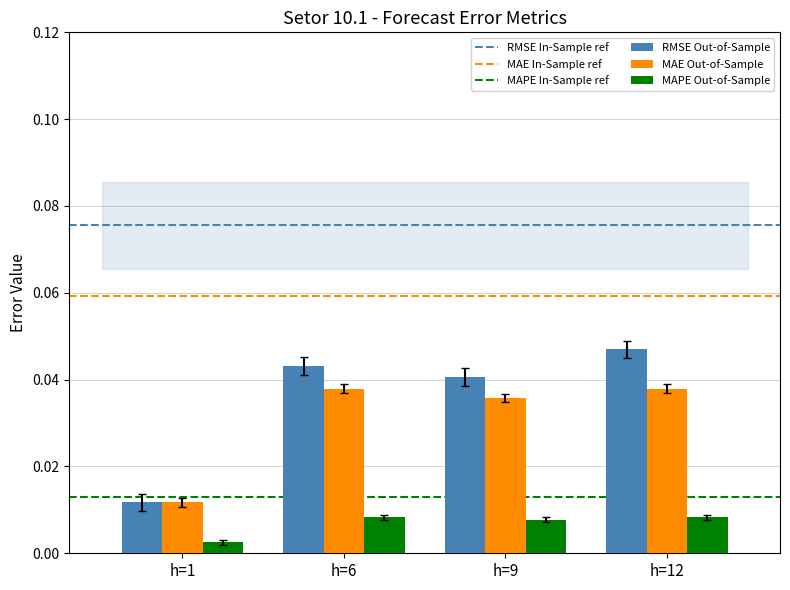

Does the chart contain stacked bars?

No